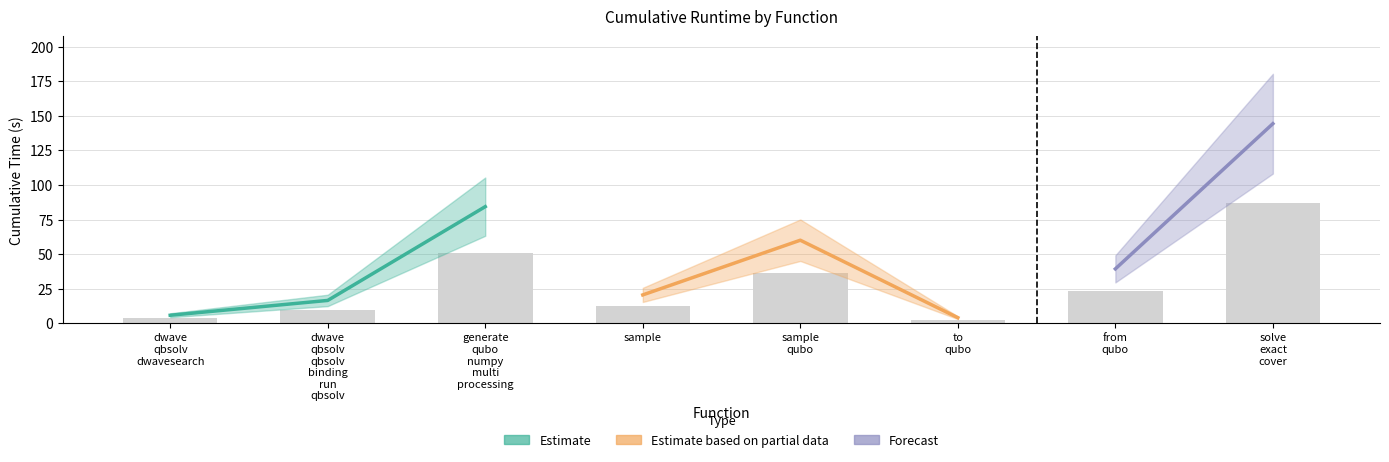

The chart shows a value of 23.6 at from qubo. True or false?

True